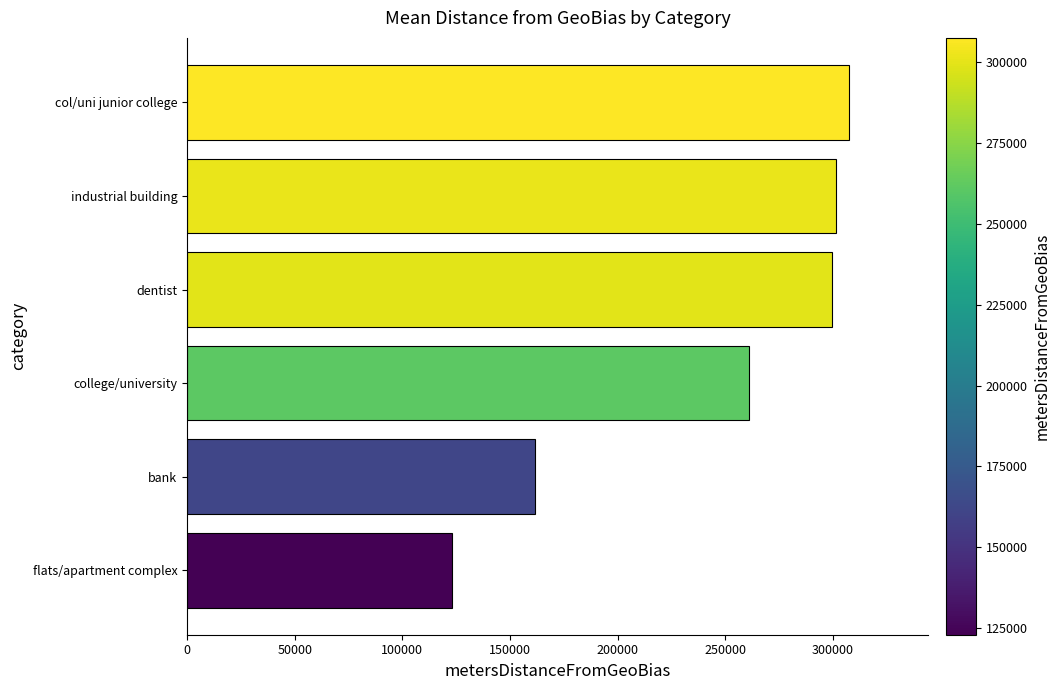

What is the average value?

242411.4